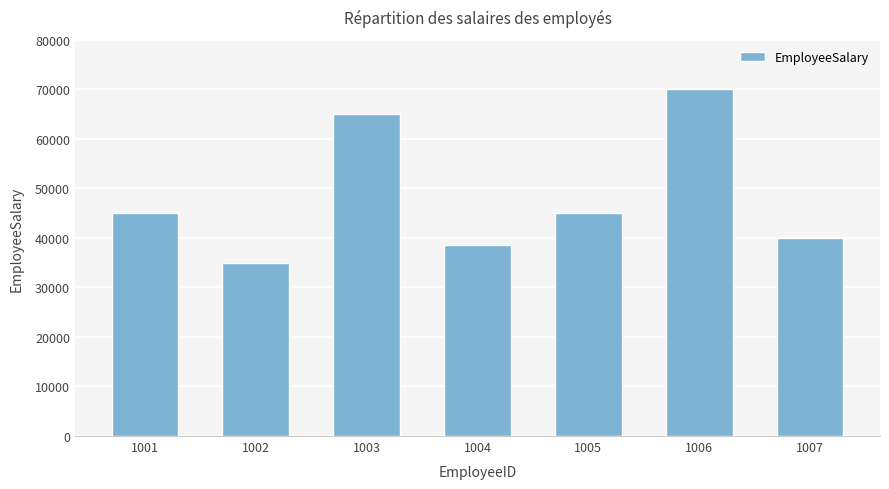

What is the difference between the values at 1003 and 1006?

5000